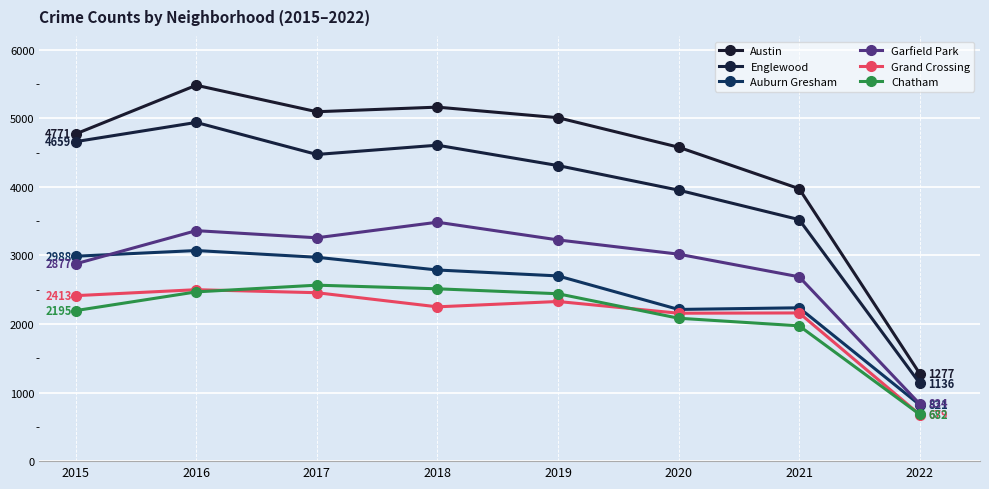

What is the smallest value displayed?

679